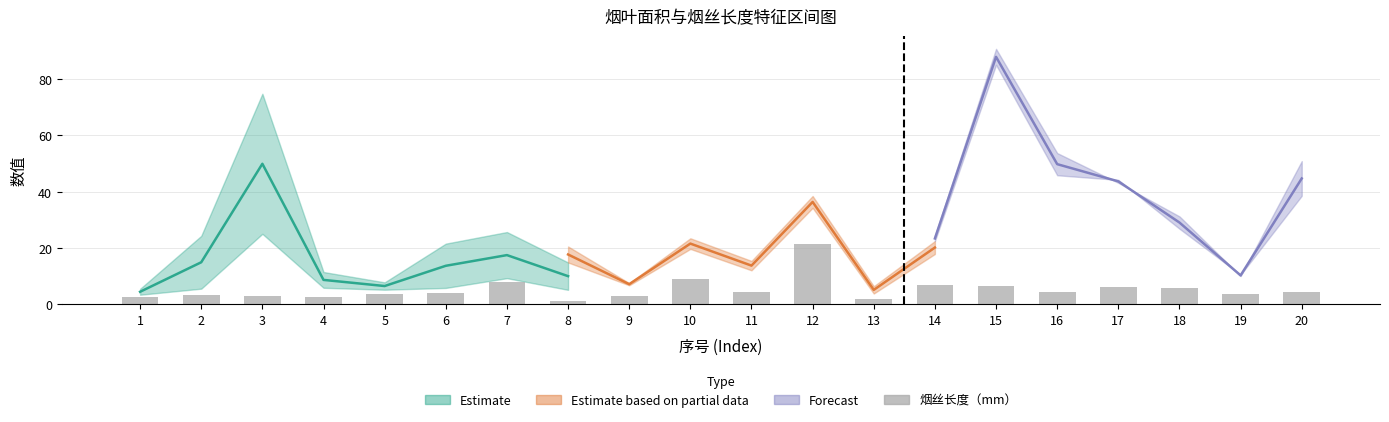

The value at 18 is 5.9. True or false?

True